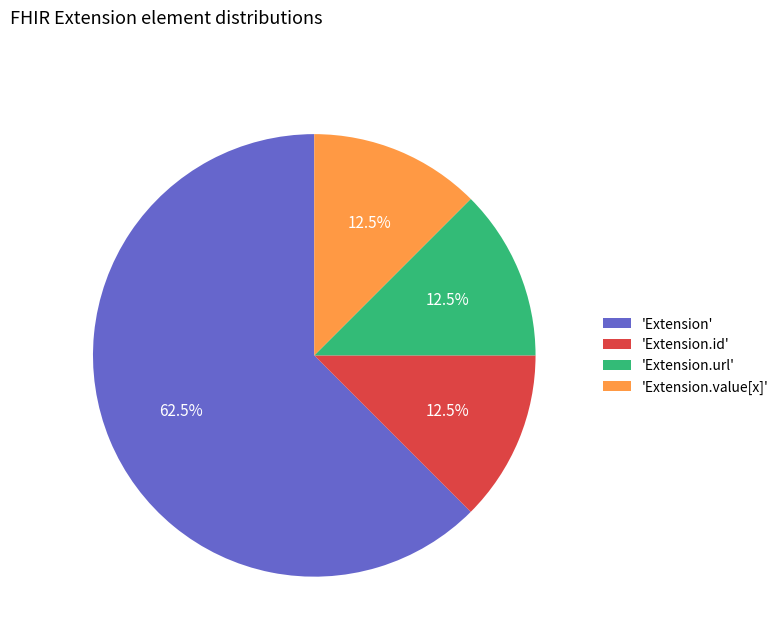

Is there any slice that represents more than half of the pie?

Yes